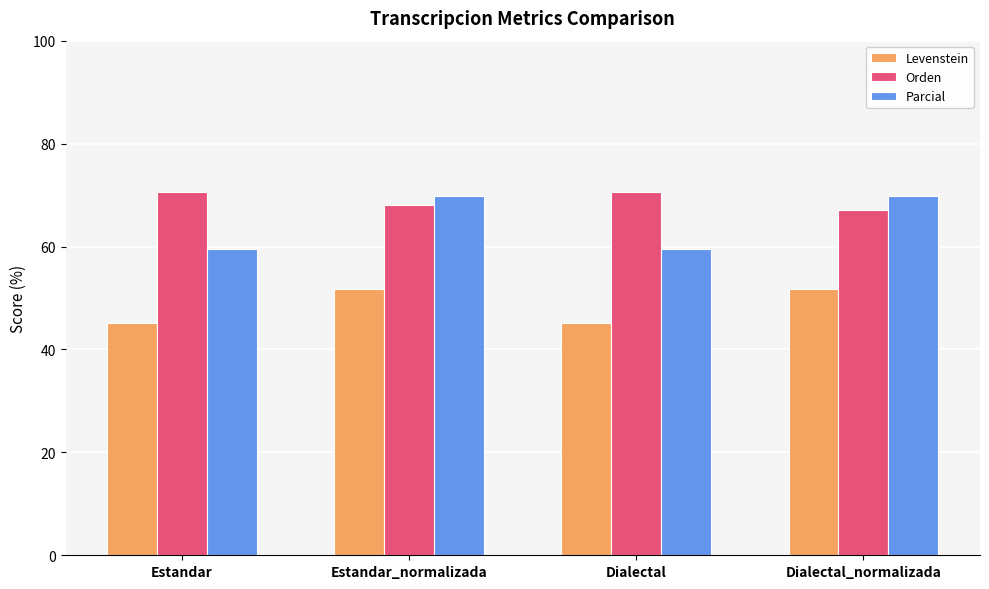

Count the number of categories in the chart.

4